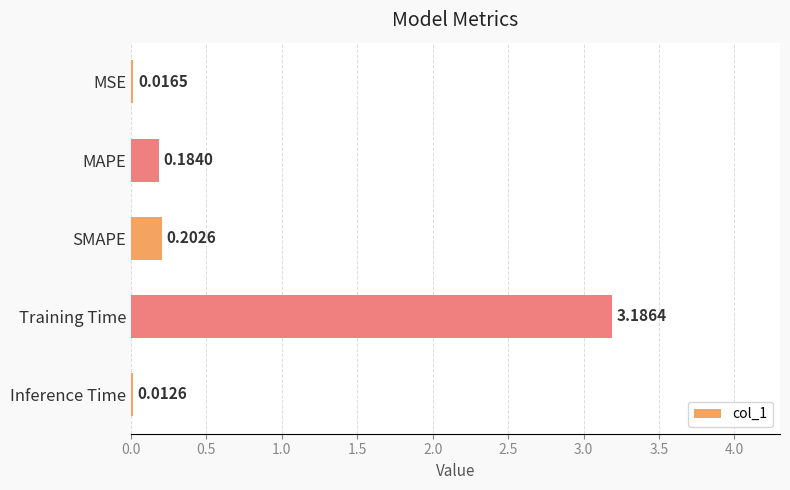

Which category has the highest value across all series?

Training Time